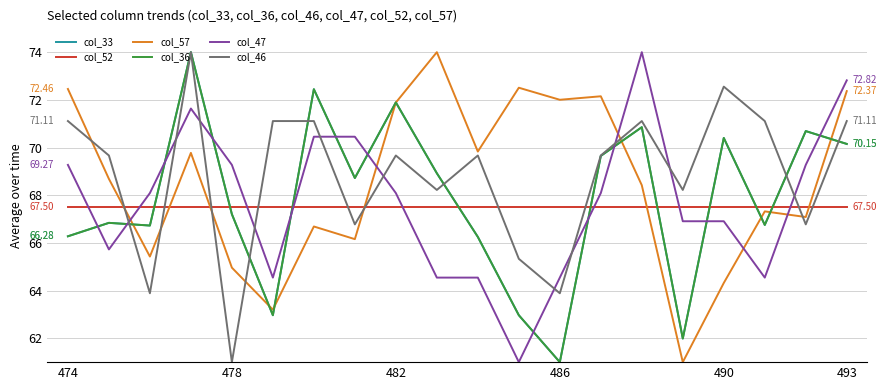

Which series ends up on top after the final intersection of col_46 and col_57?

col_57